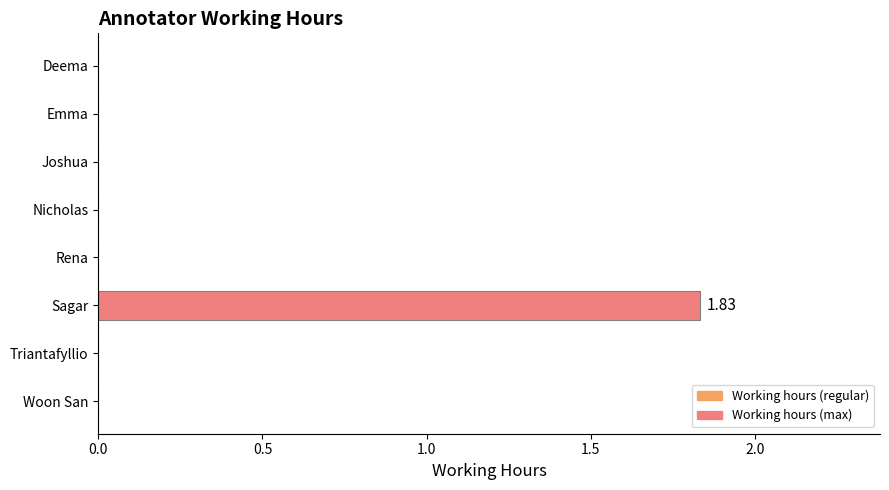

Are the bars horizontal?

Yes